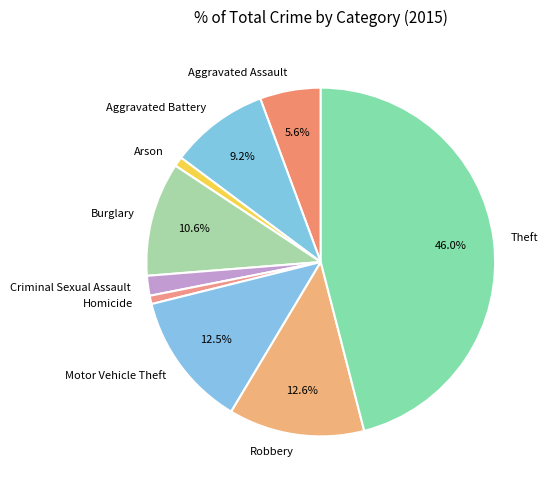

To the nearest percent, what percentage of the pie is Arson?

1%